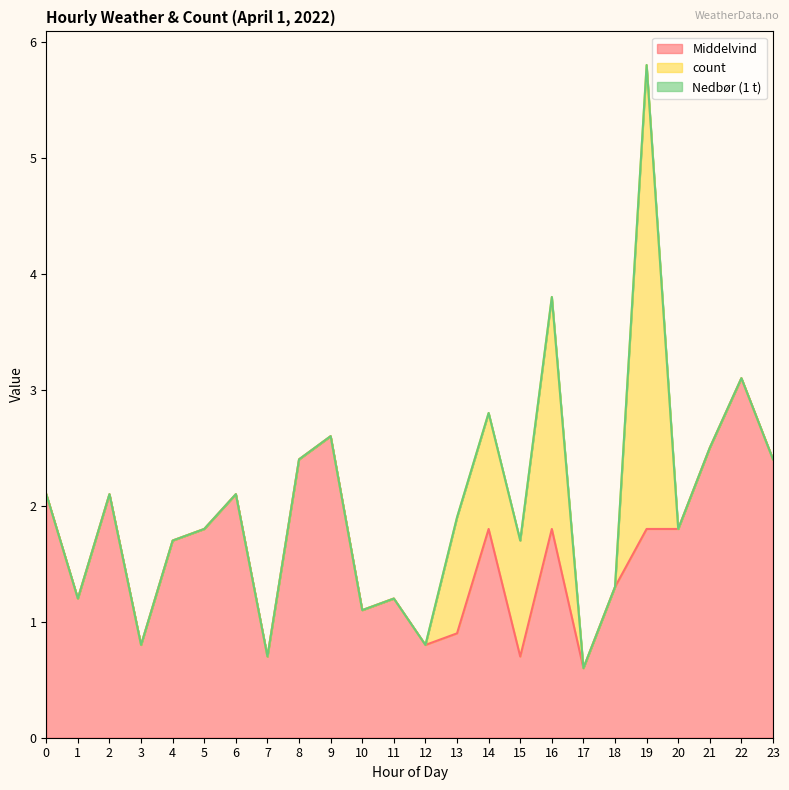

True or false: count has a value of -1.4 at 12.

False